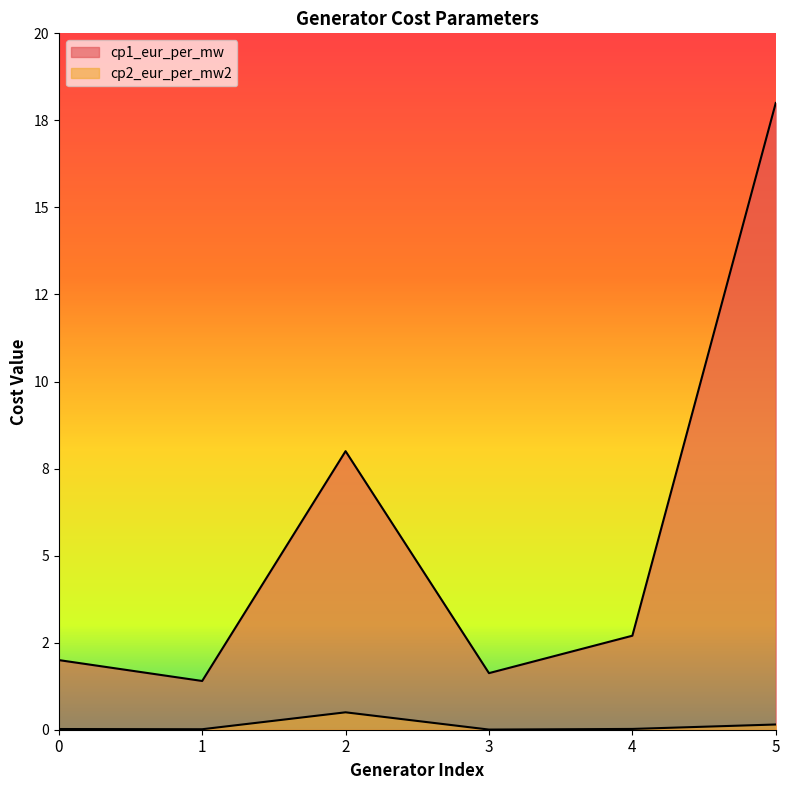

Between 2 and 3, which is larger?

2